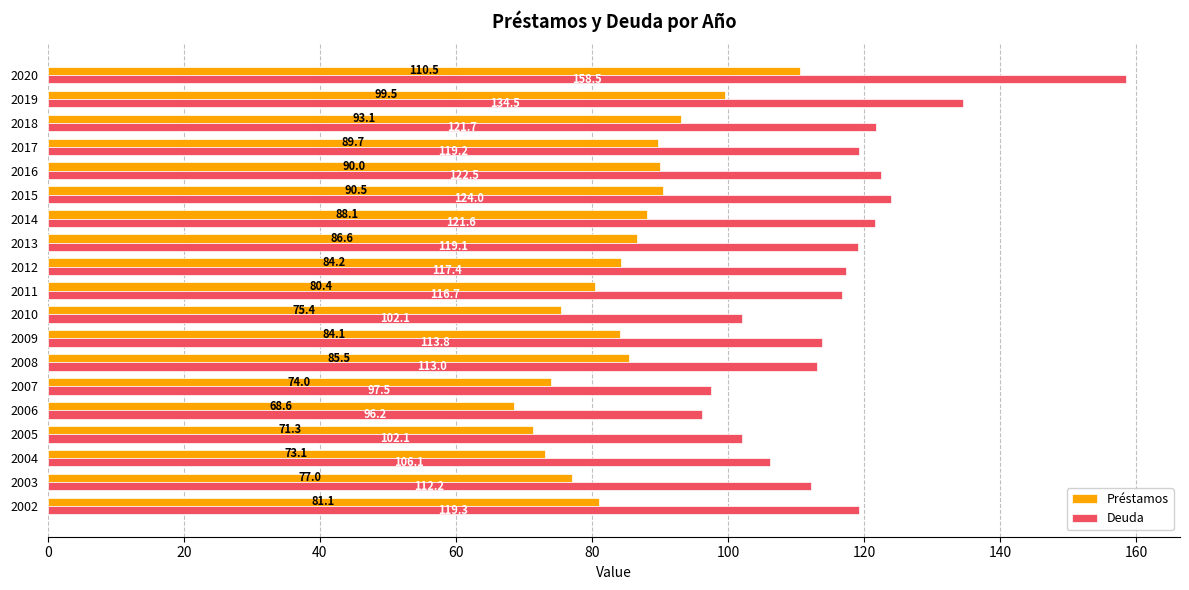

Which series has the largest range (max minus min)?

Deuda